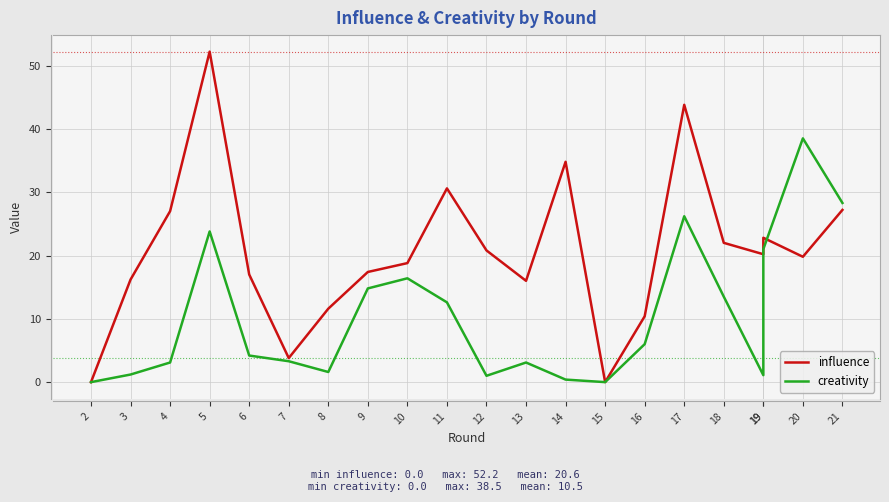

At which category does creativity reach its first local valley?

8